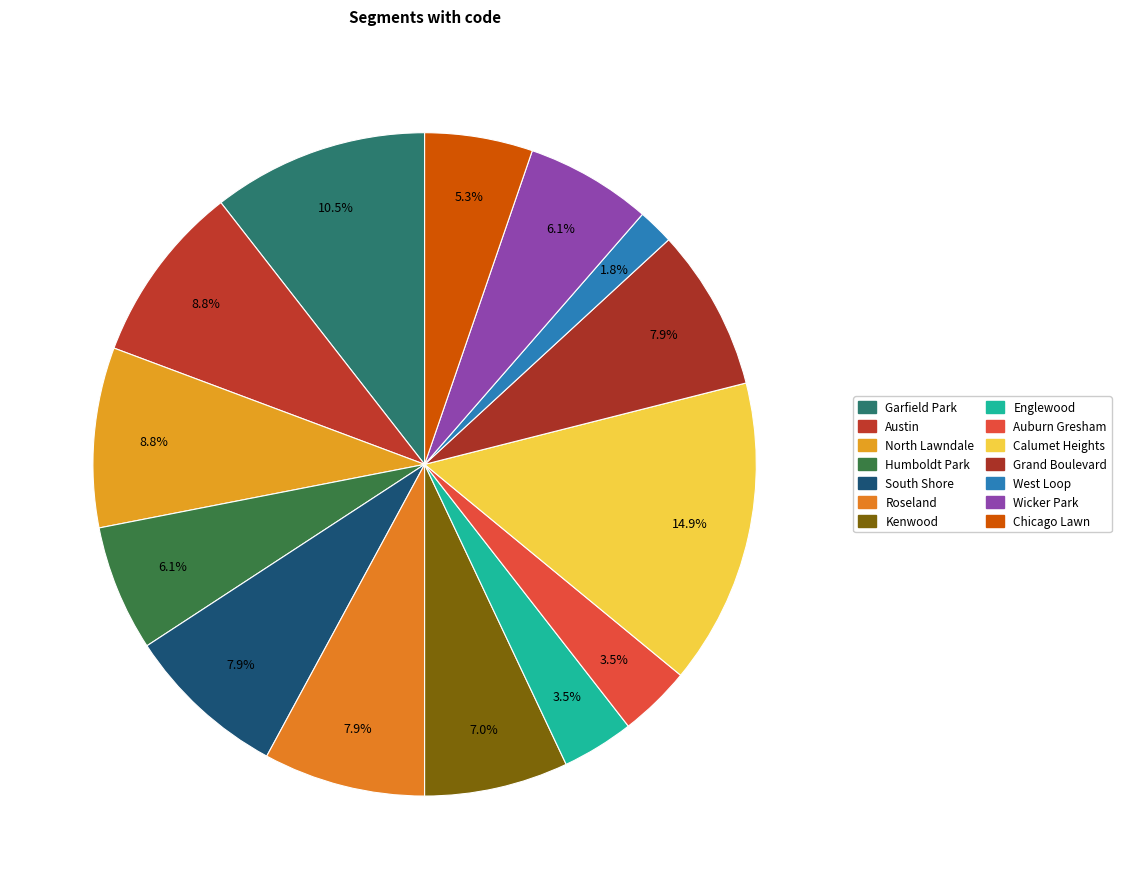

True or false: Auburn Gresham accounts for 9% of the total.

False